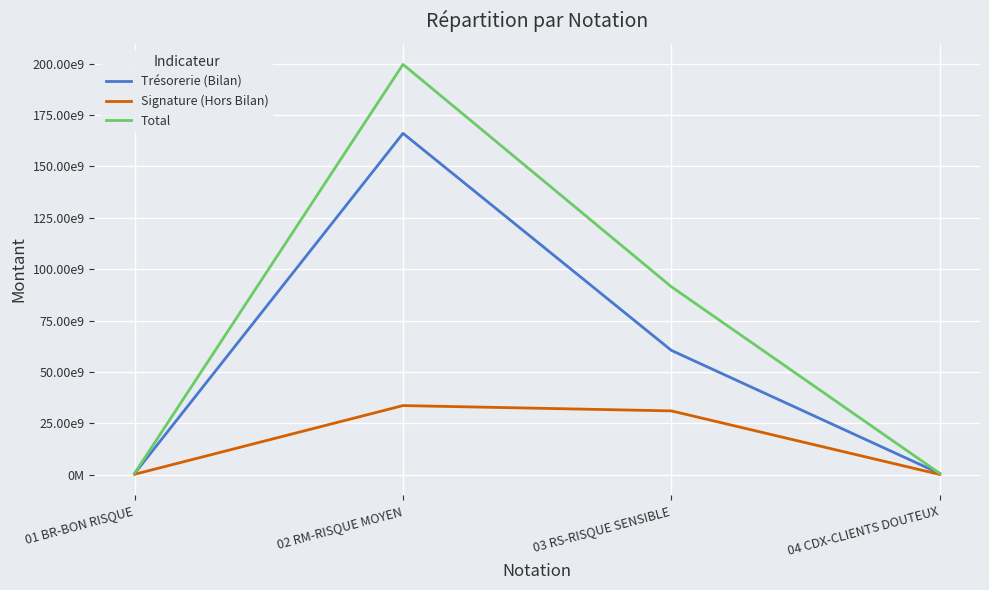

How many categories are shown in the chart?

4